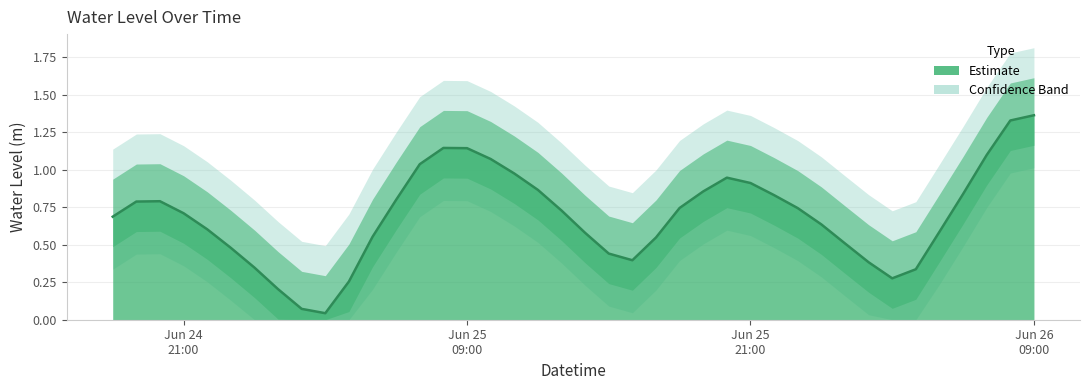

What is the change in value from 2025-06-25 06:00:00 to 2025-06-25 09:00:00?

+0.3